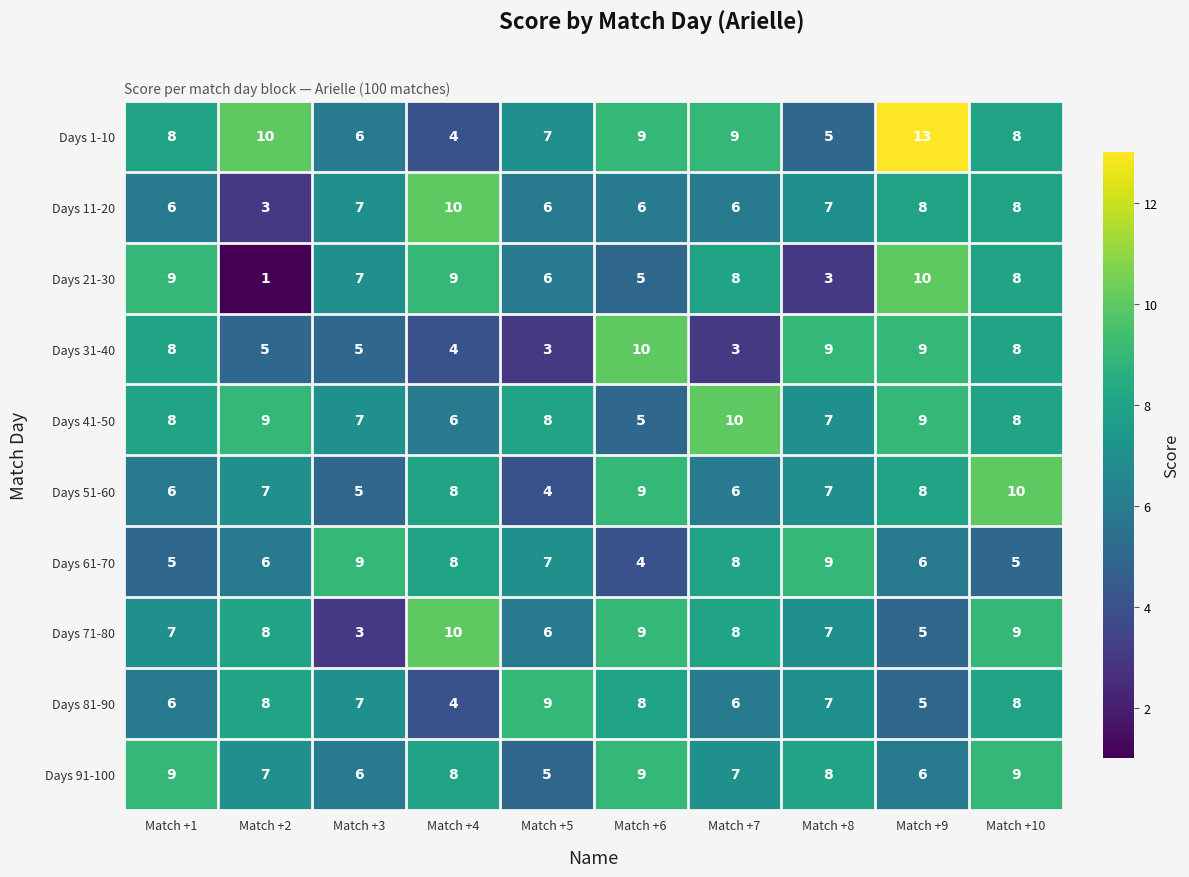

Count the Days 61-70 values in the range 5 to 8.

7